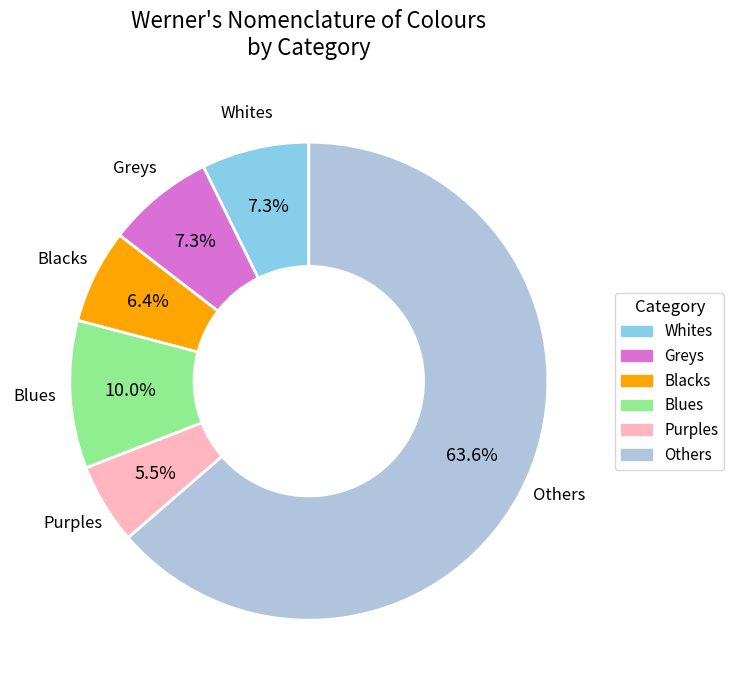

Is there a majority slice in this chart?

Yes